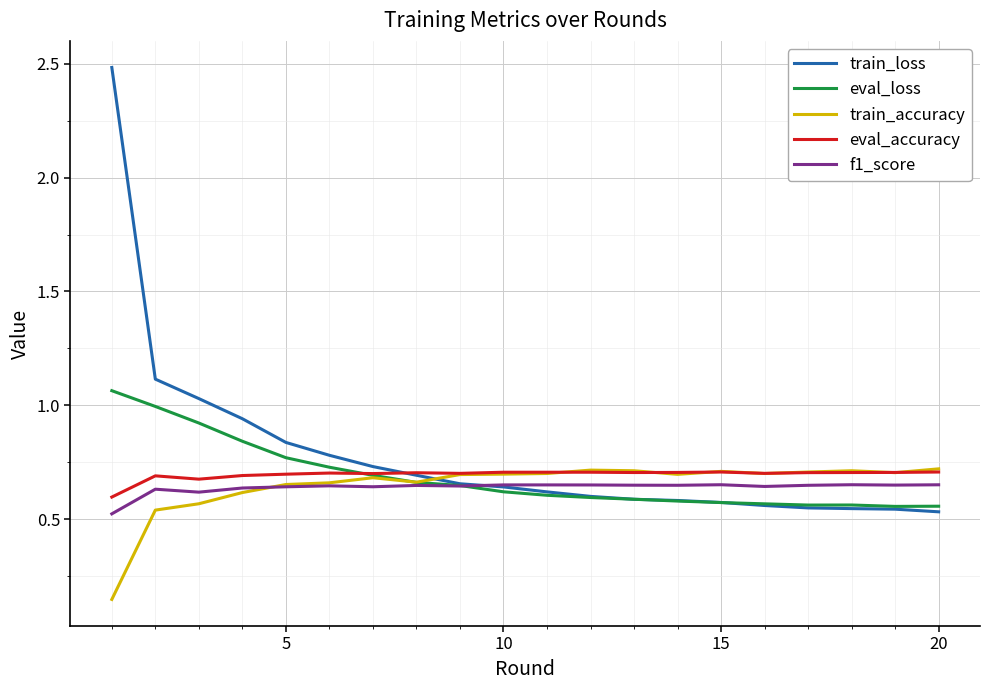

Count the eval_accuracy values in the range 0 to 1.

20